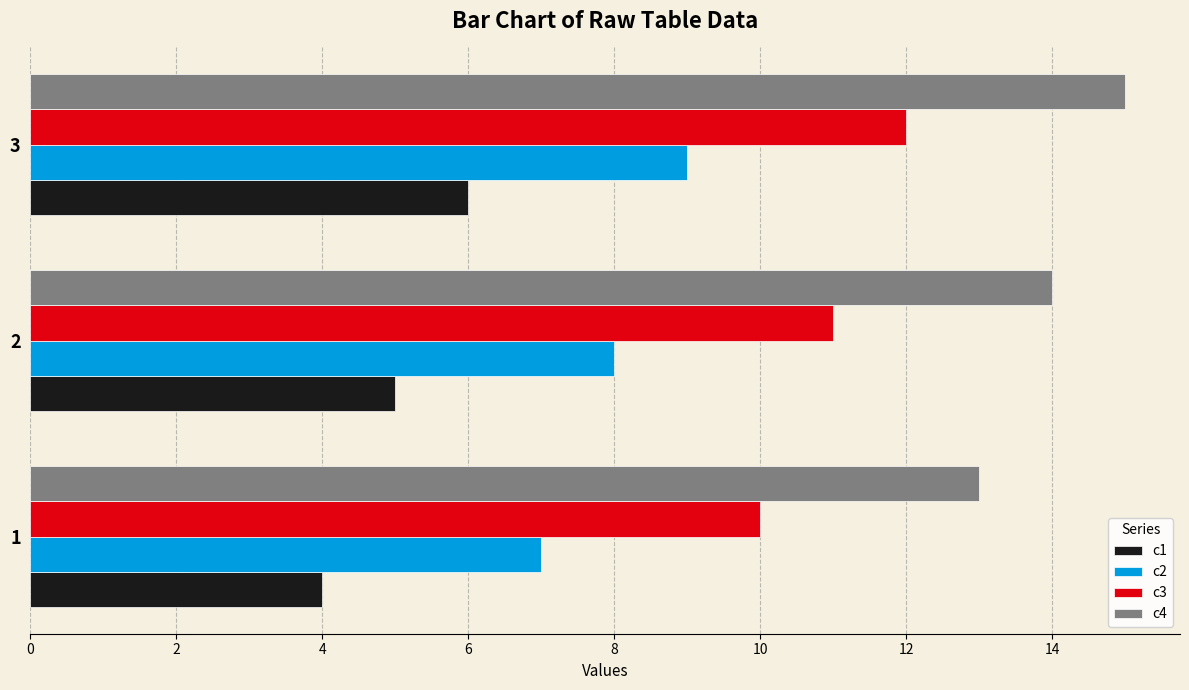

The value of c2 at 3 is 9. True or false?

True